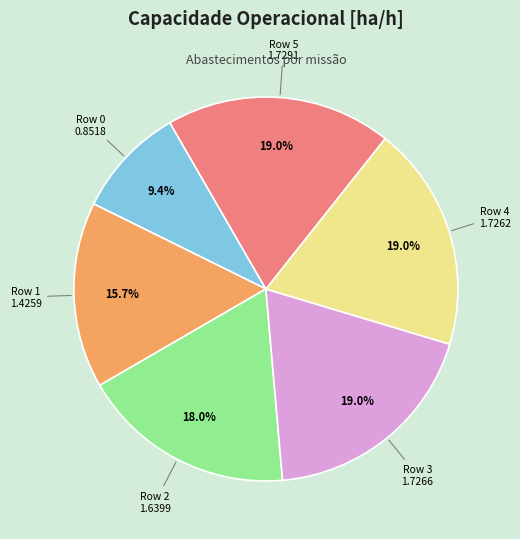

Is there a majority slice in this chart?

No